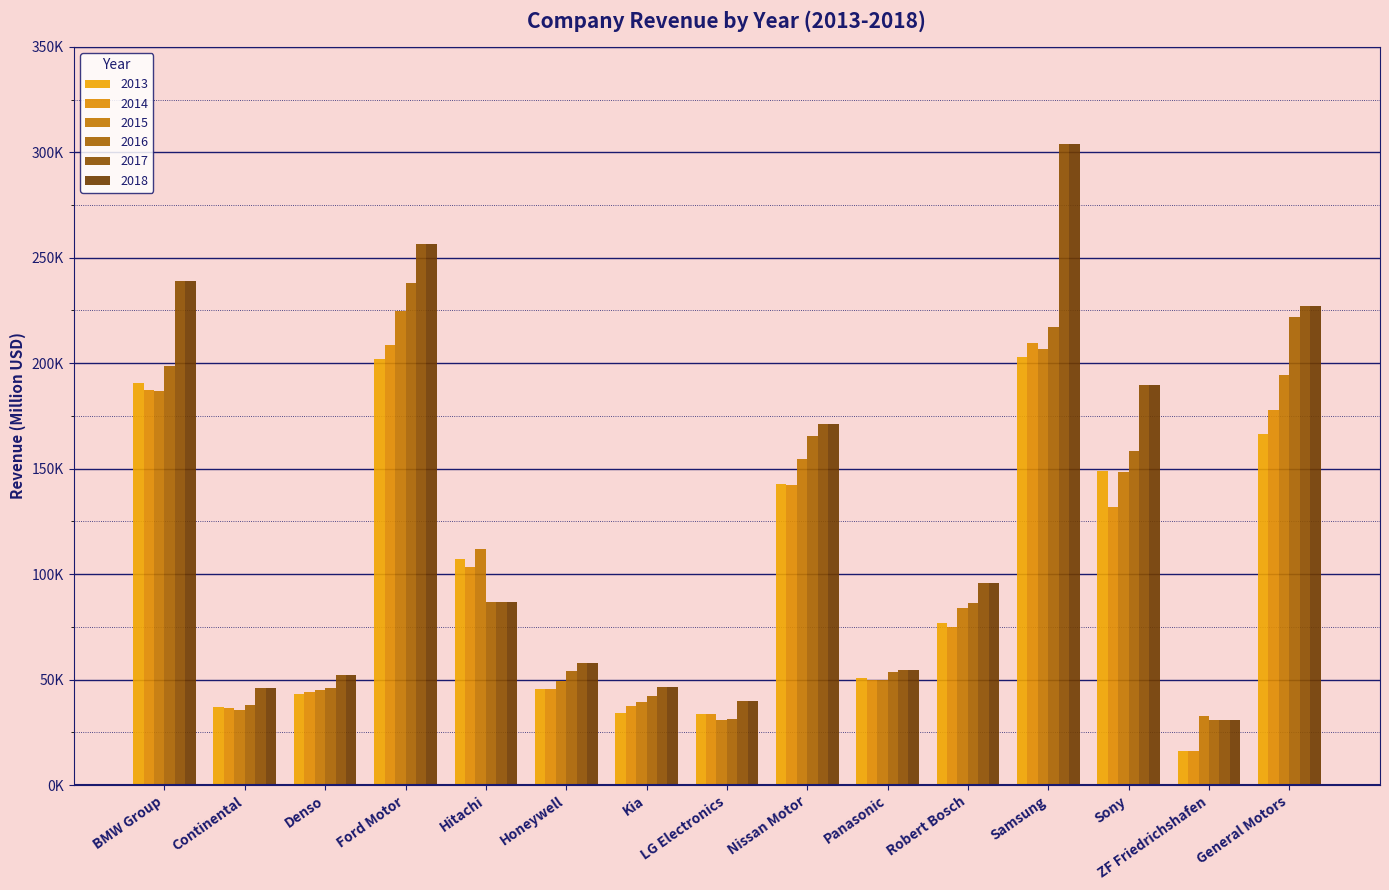

Are the bars horizontal?

No